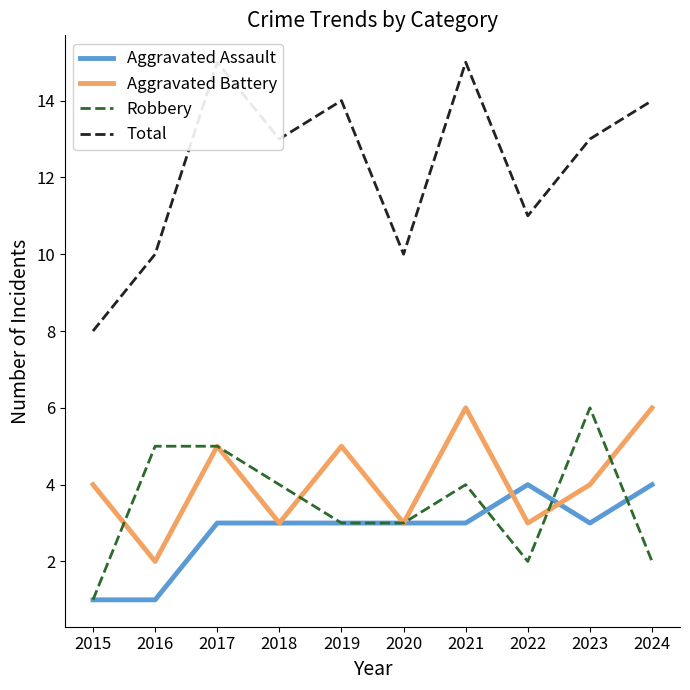

What is the value of the Aggravated Battery point at the 8th from the left?

3